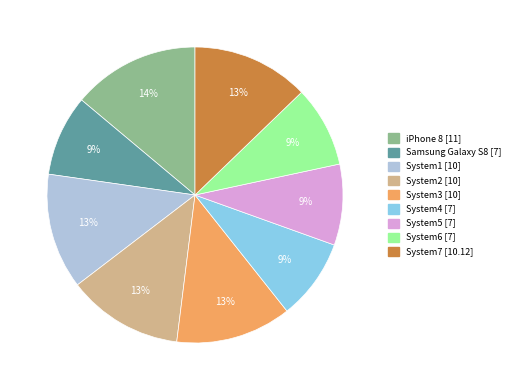

Is there any slice that represents more than half of the pie?

No